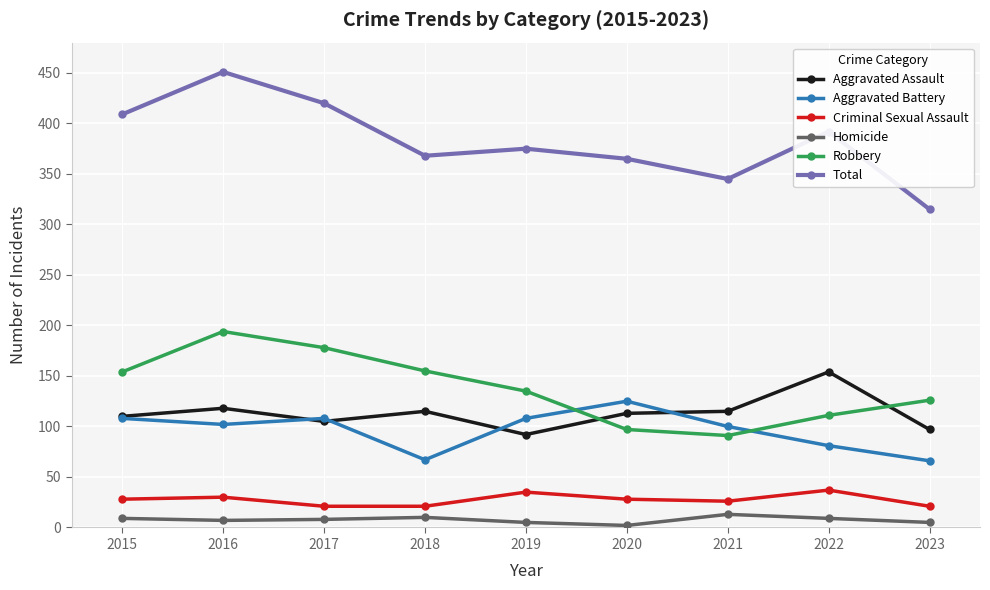

Does the chart have visible grid lines?

Yes